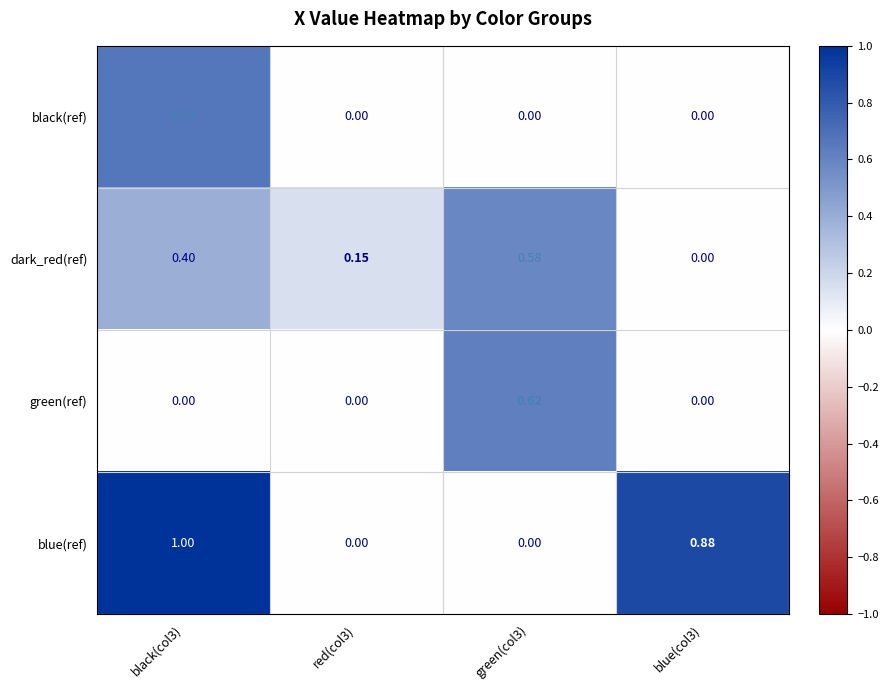

Which series has the widest spread of values?

blue(ref)